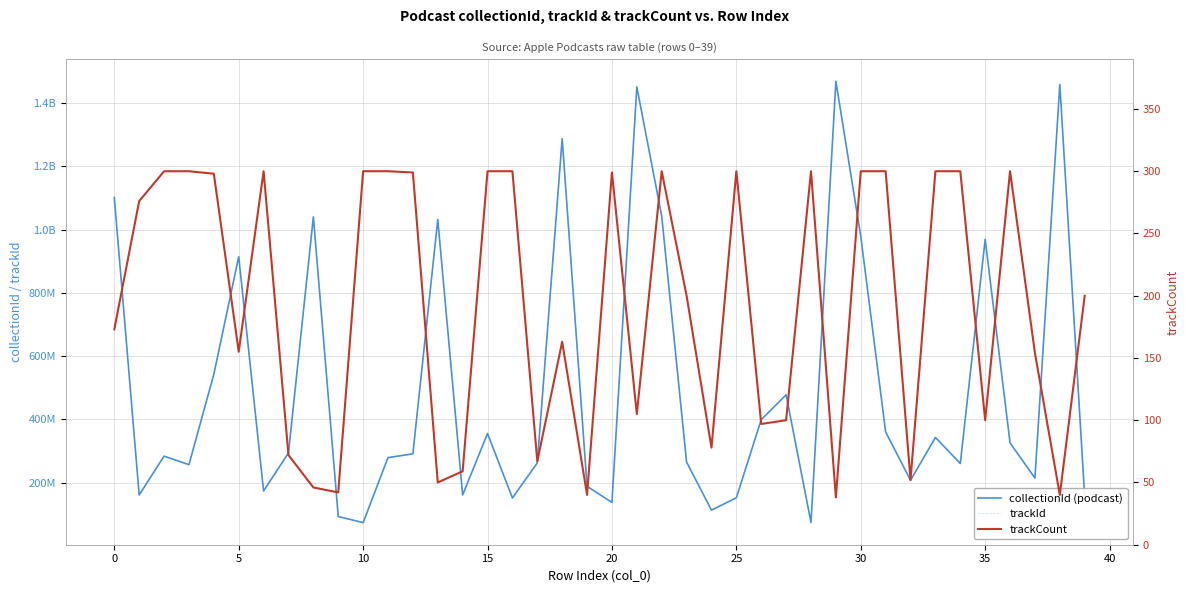

At which category does the chart reach its minimum across all series?

29